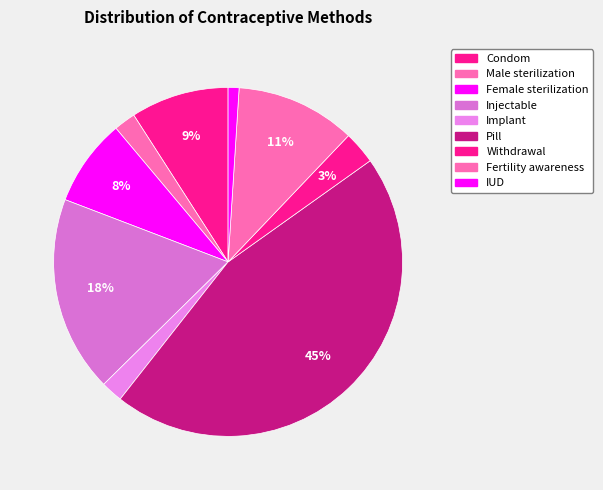

How many slices are in this pie chart?

9